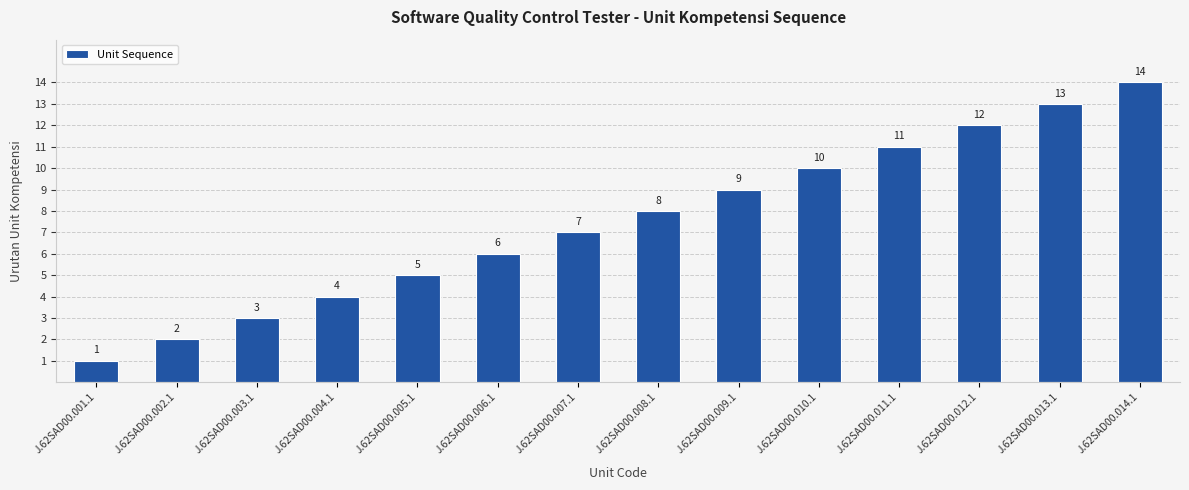

What is the label of the 7th bar from the right?

J.62SAD00.008.1